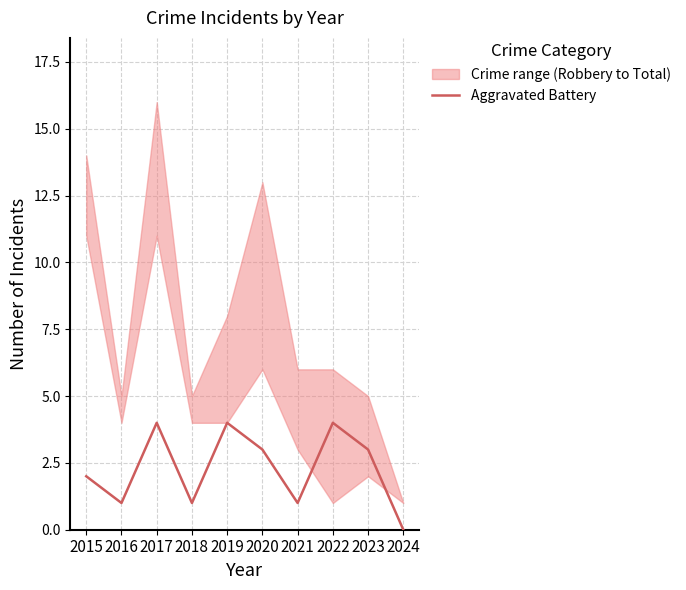

Does the chart have visible grid lines?

Yes